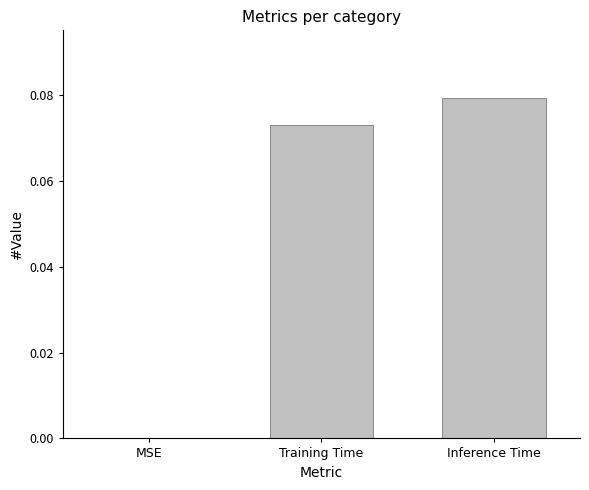

The value at MSE is 0.1. True or false?

False